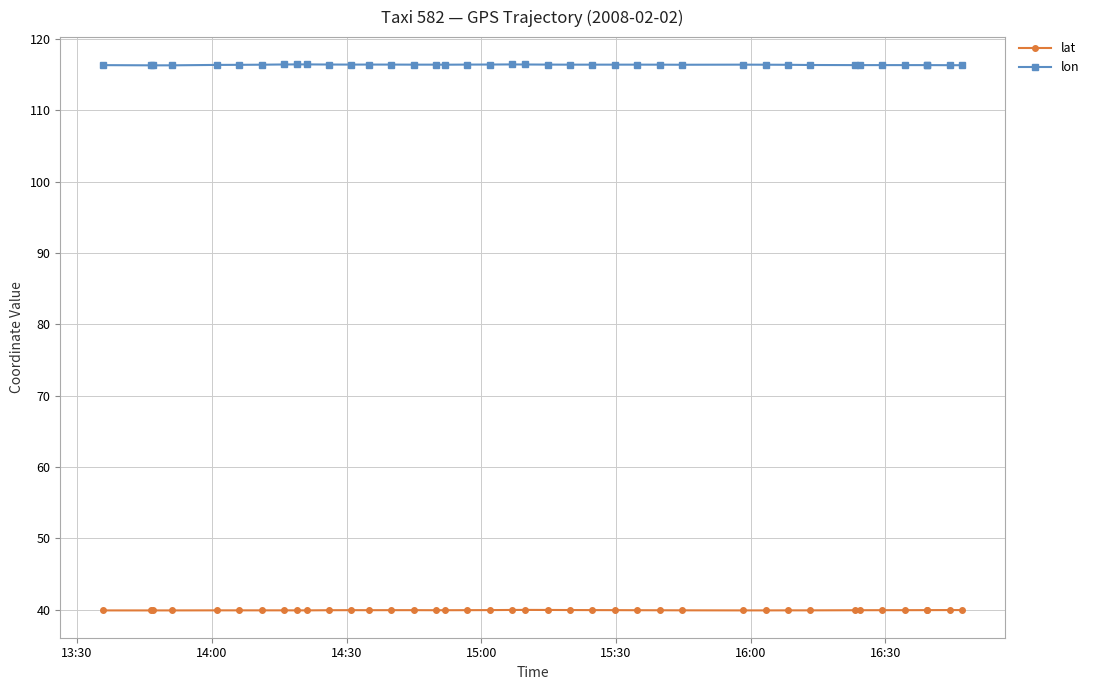

How many interior local peaks does the lat series have?

6